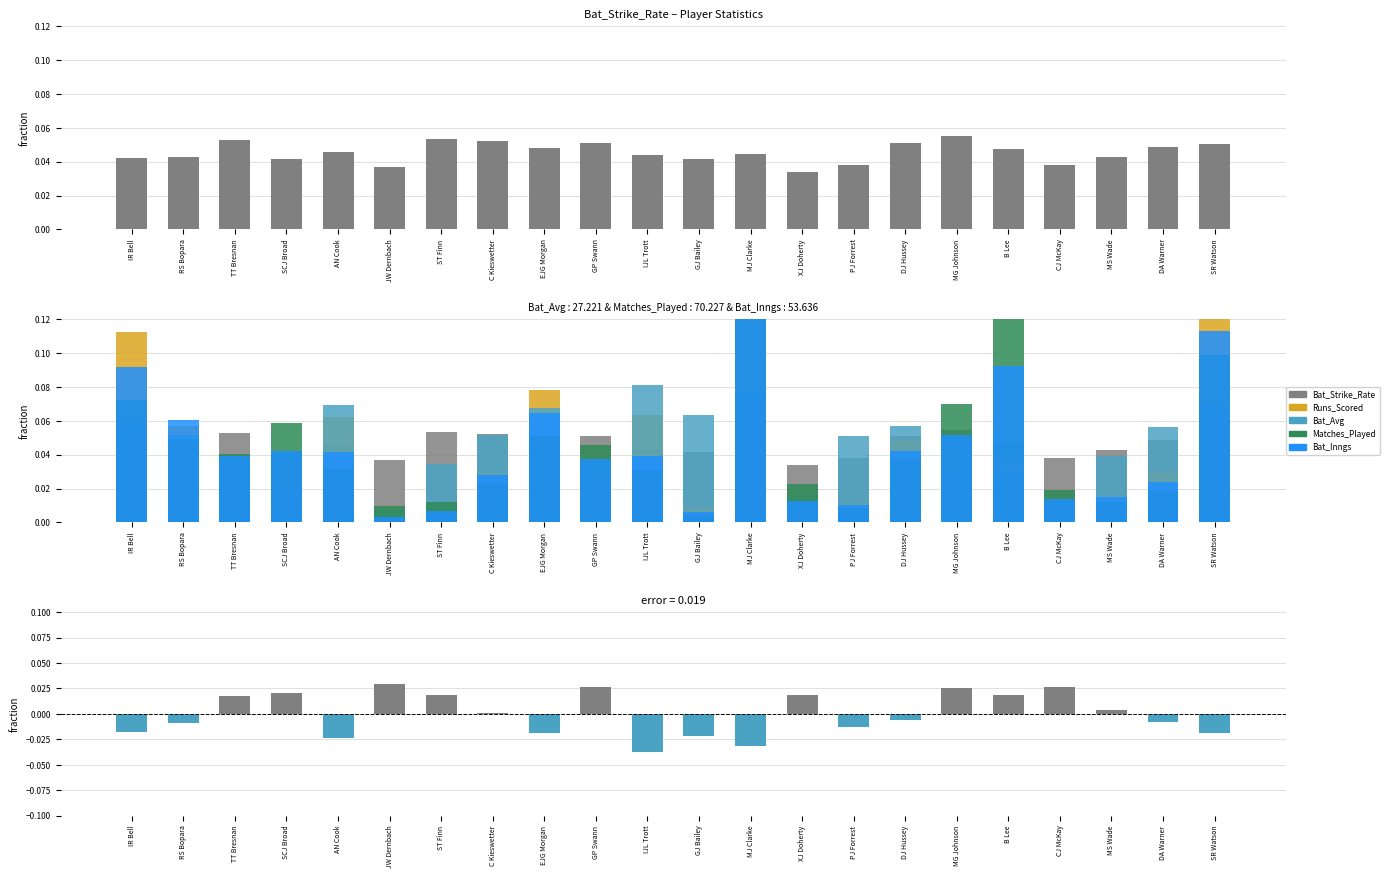

The Bat_Strike_Rate series shows 0.1 at RS Bopara. True or false?

False